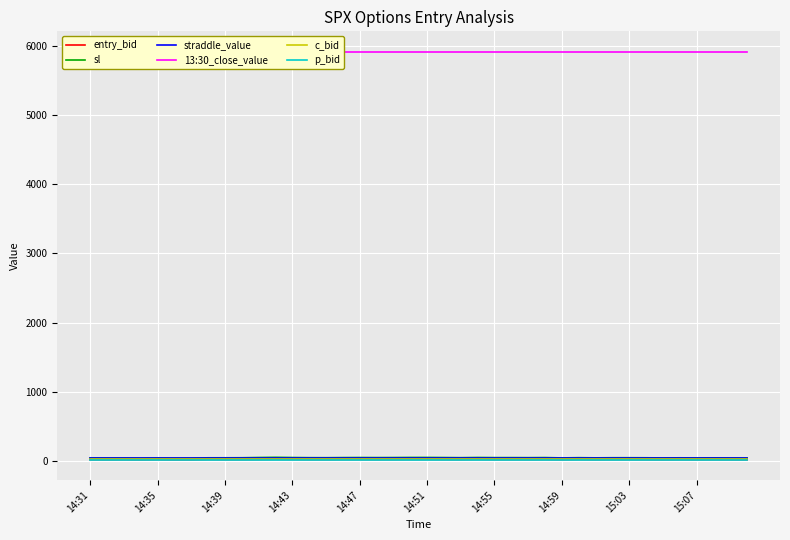

Rank the series by their maximum value, from lowest to highest.

p_bid, c_bid, entry_bid, straddle_value, sl, 13:30_close_value